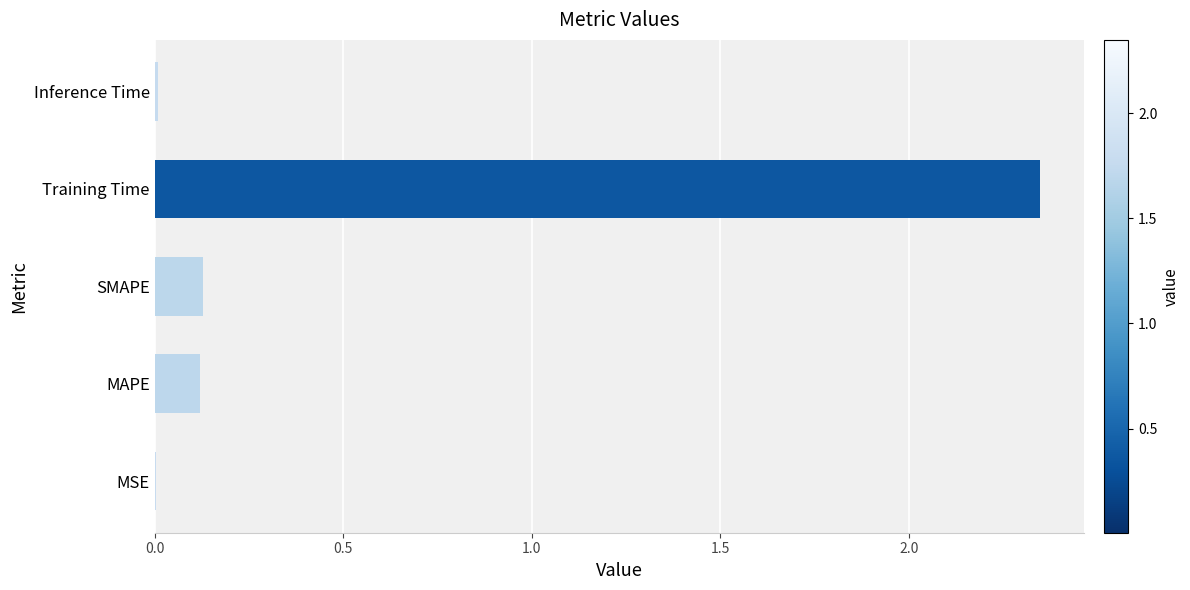

True or false: the data shows 0.1 at SMAPE.

True